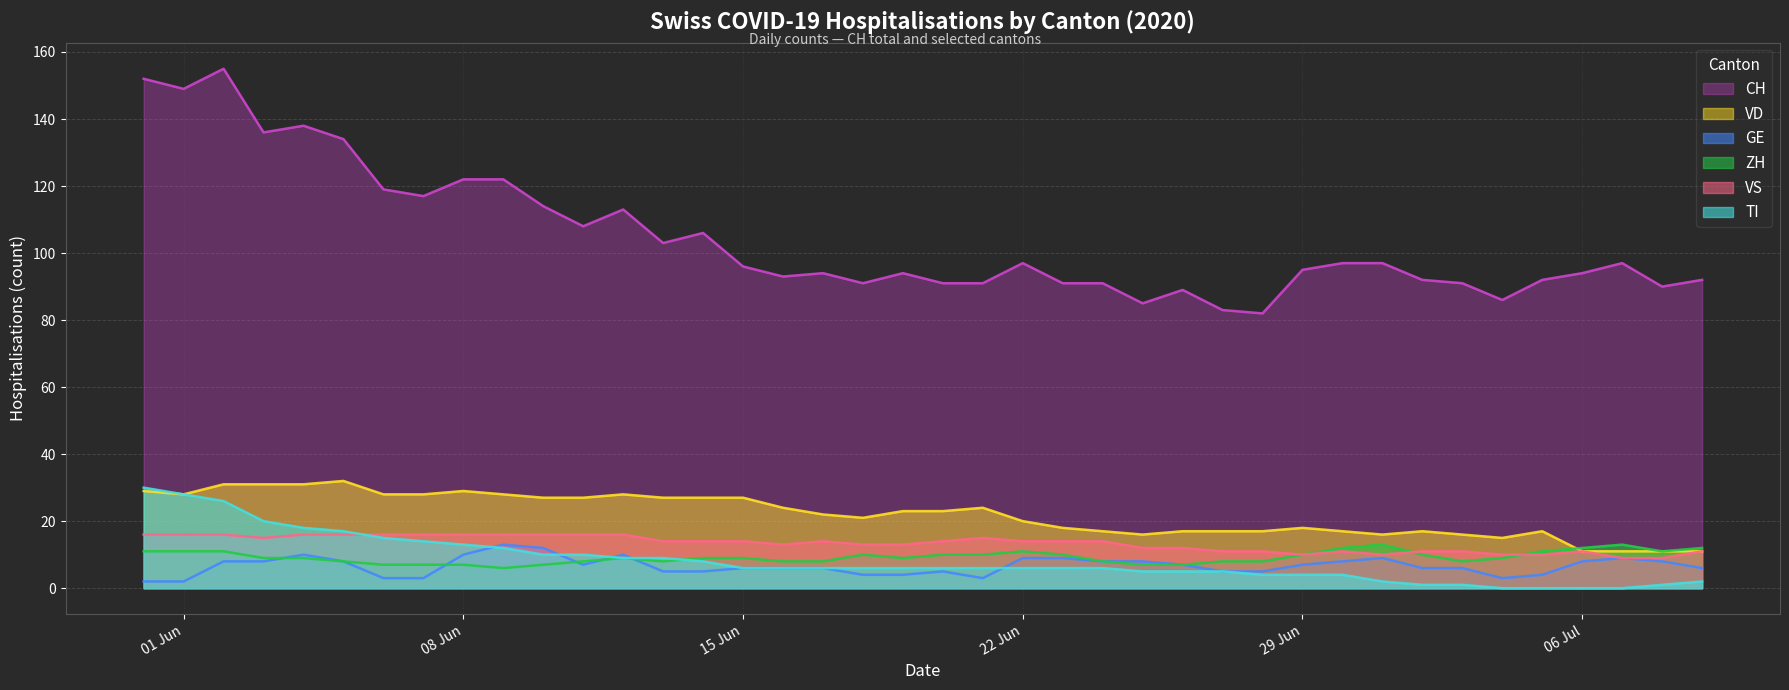

Between 2020-06-09 and 2020-06-05, which is larger?

2020-06-05